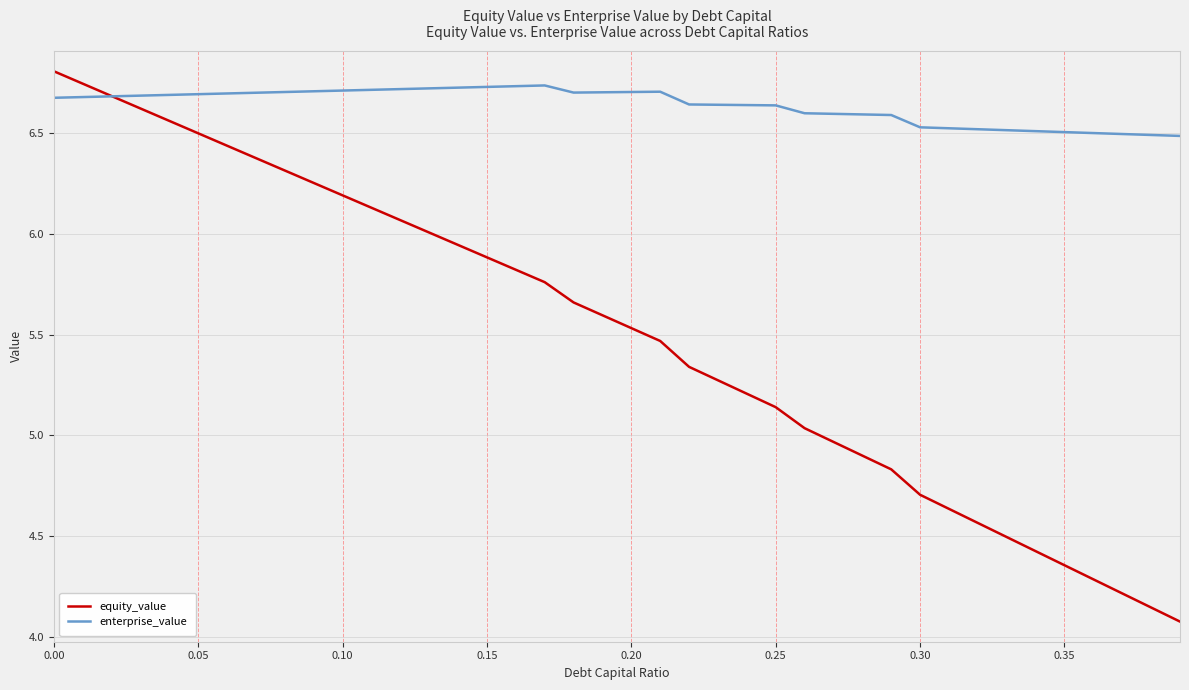

Which series has the largest total across all categories?

enterprise_value